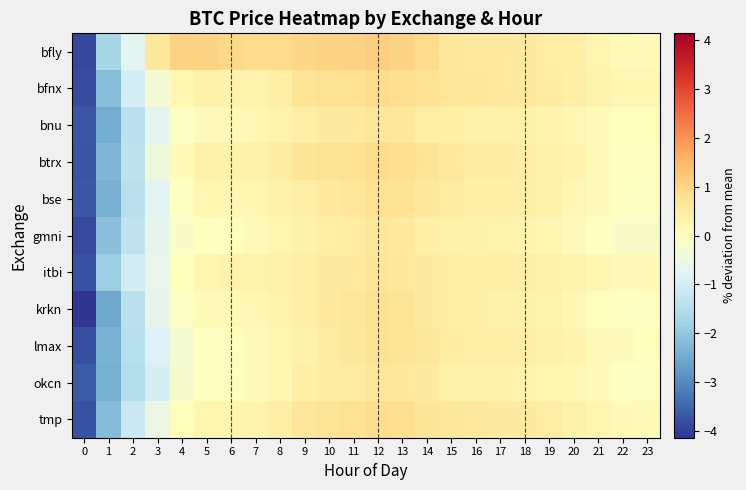

What is the spread (max minus min) of values at 8?

0.7